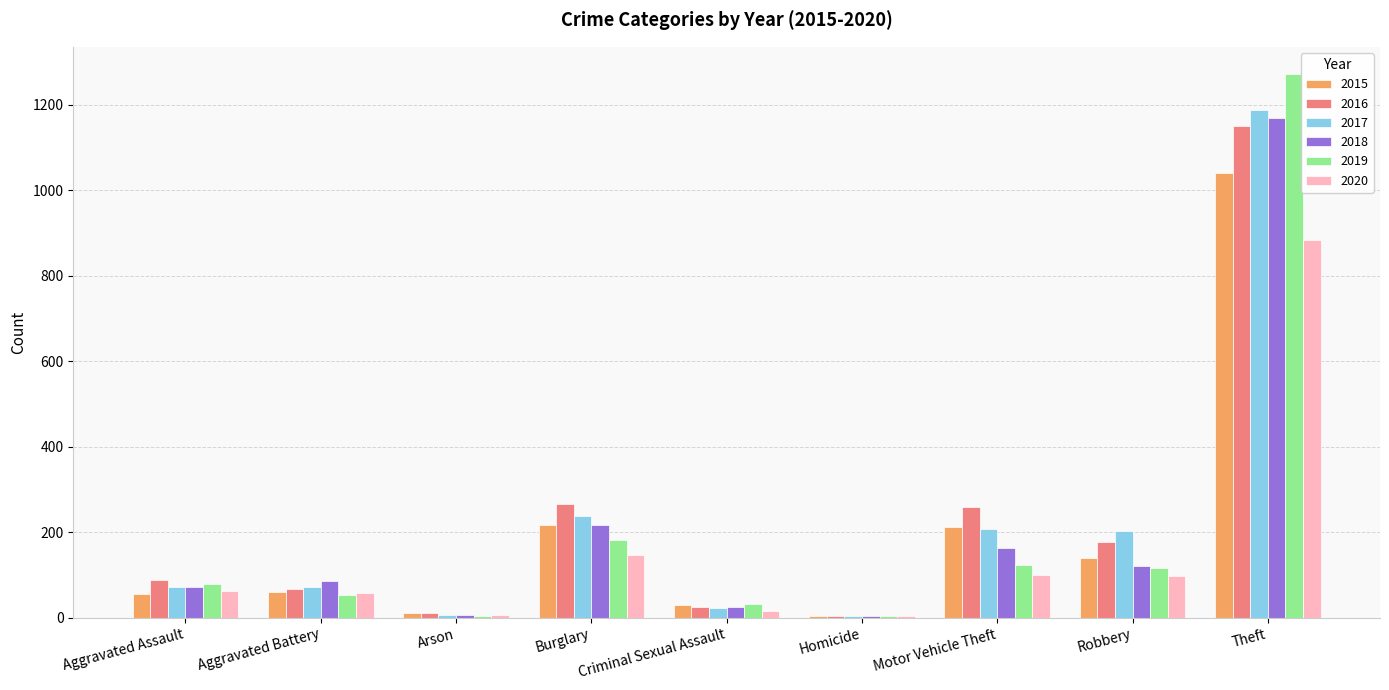

What is the total value across all series at Aggravated Battery?

393